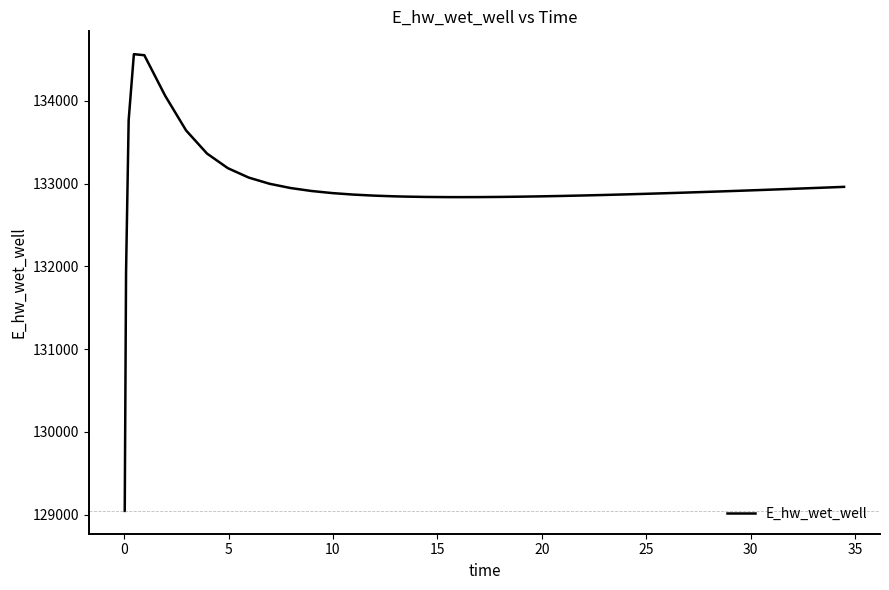

What is the greatest value displayed?

134562.9